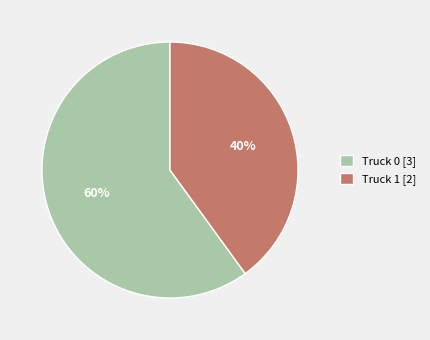

Is the sum of Truck 0 [3] and Truck 1 [2] greater than half?

Yes